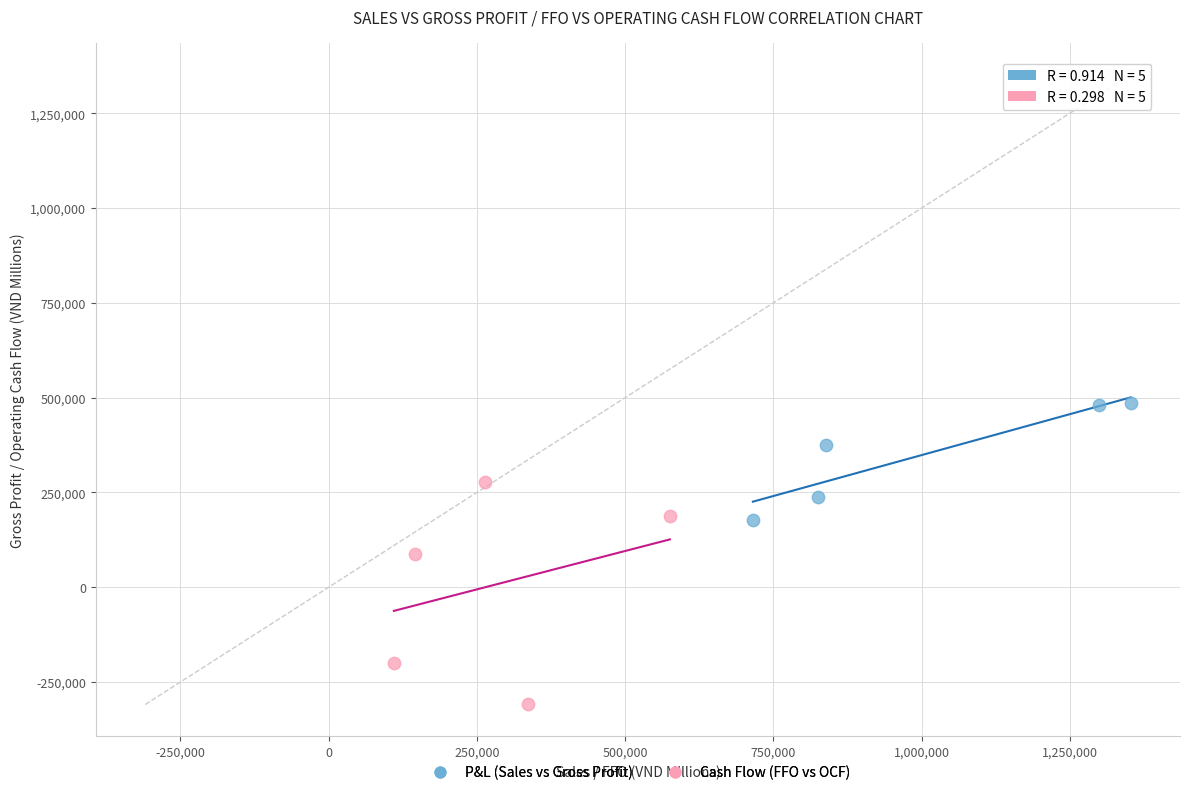

Which series reaches the maximum Y coordinate?

P&L (Sales vs Gross Profit)